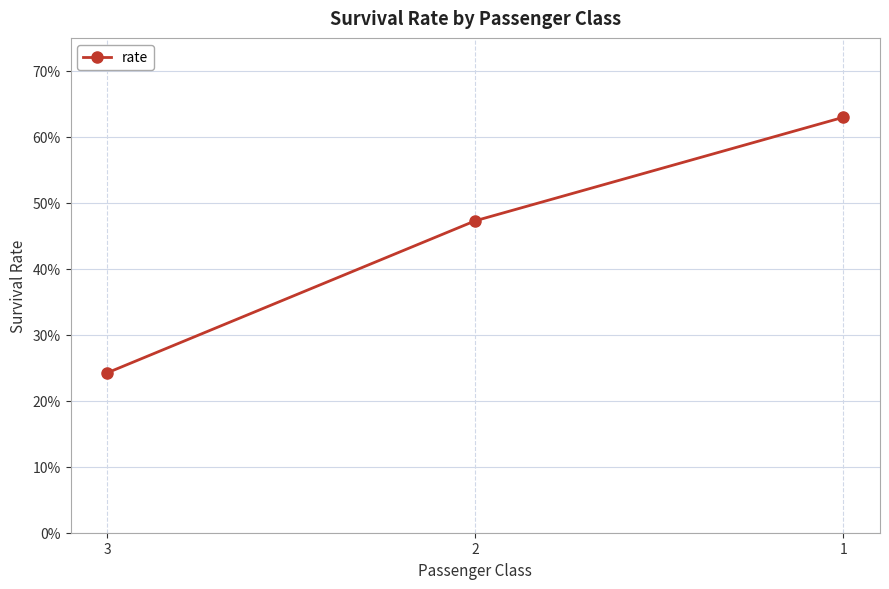

Does the chart have visible grid lines?

Yes